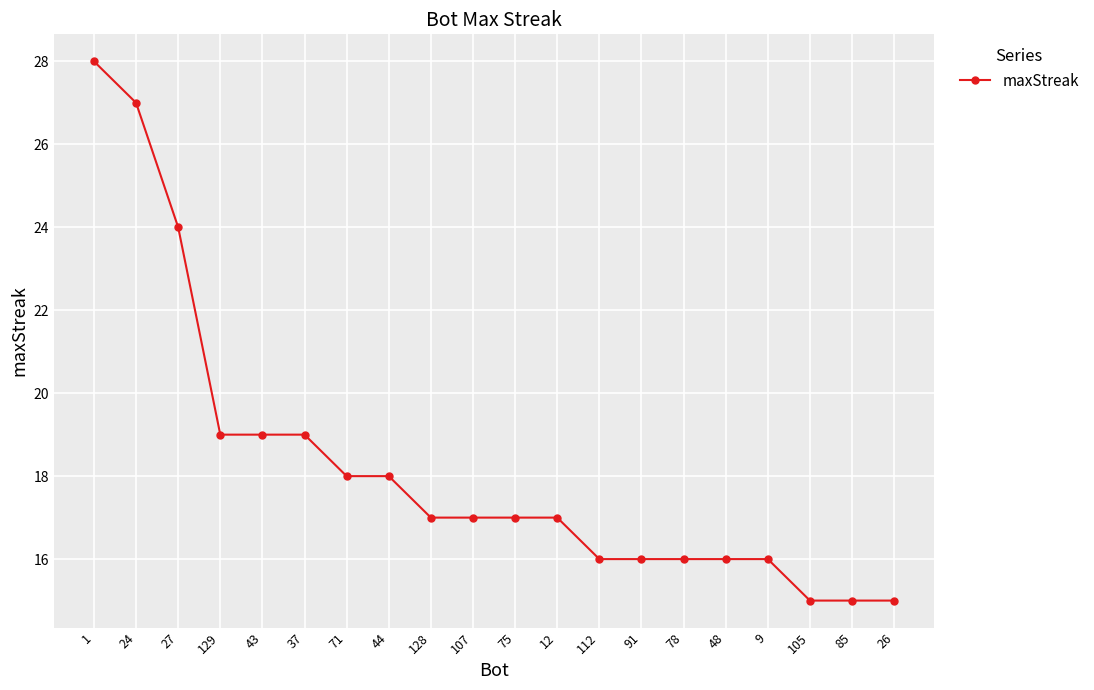

How many series are shown in this chart?

1